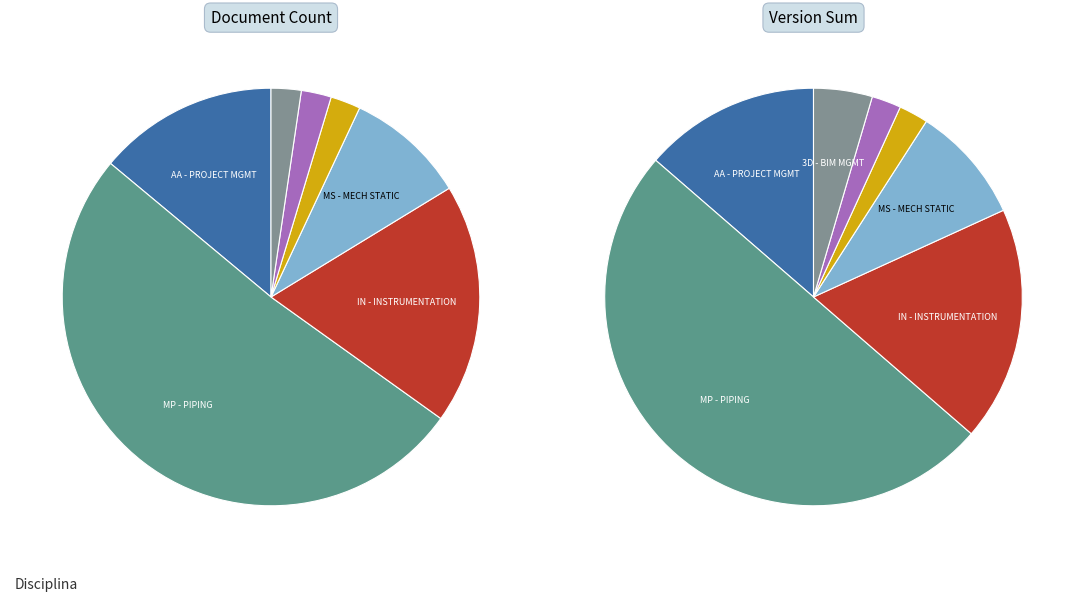

The AA - PROJECT MANAGEMENT slice represents 14% of the pie. True or false?

True